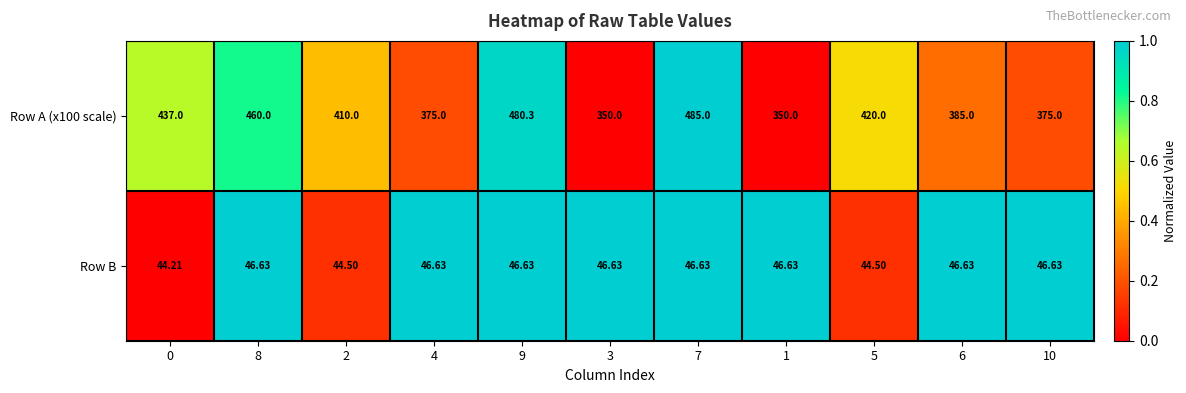

Rank the series by their average value, from highest to lowest.

Row A (x100 scale), Row B